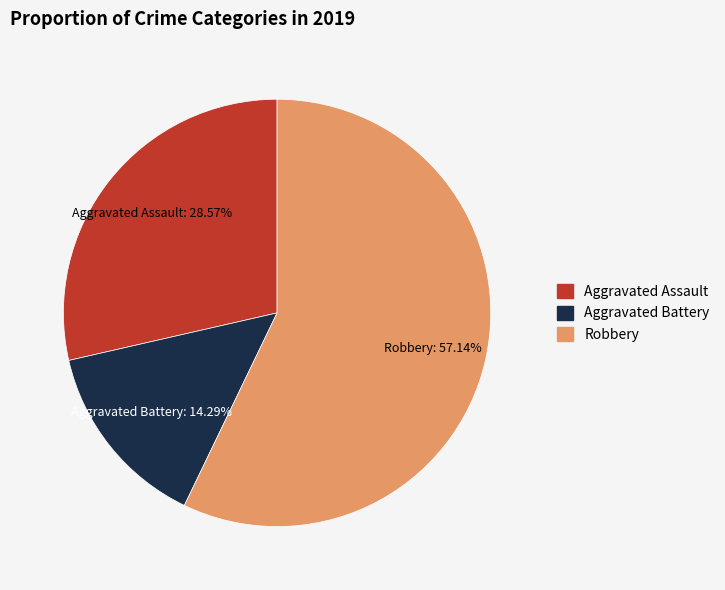

True or false: Aggravated Battery accounts for 6% of the total.

False